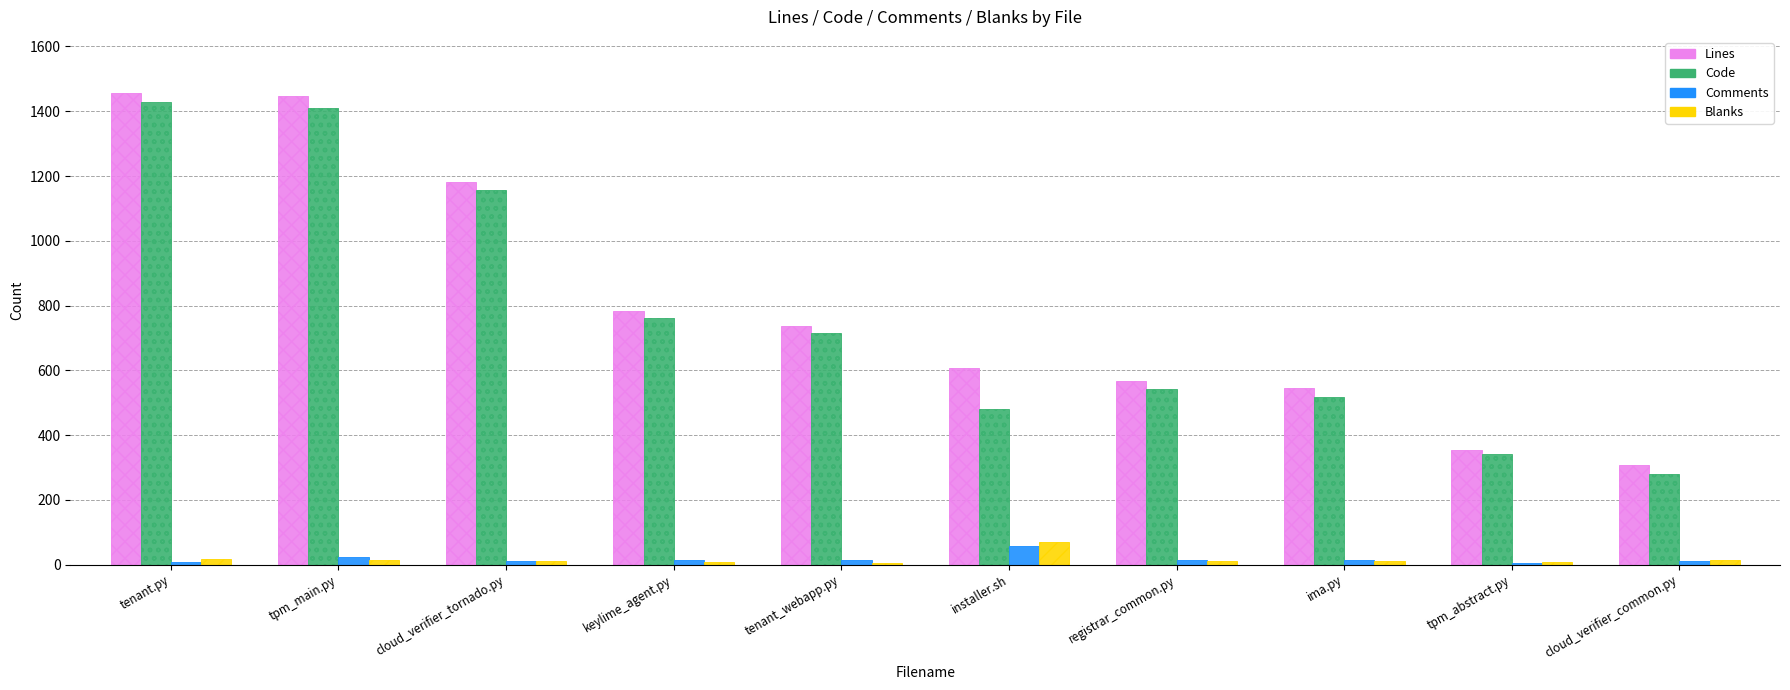

What is the sum of all Code values?

7639